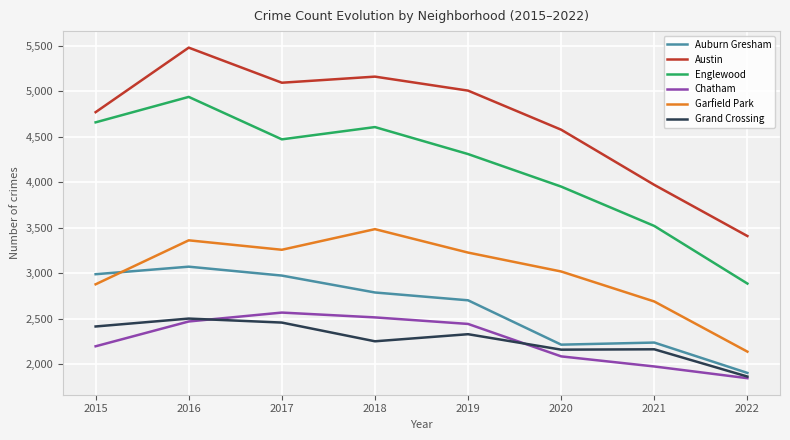

The value of Grand Crossing at 2021 is 3858. True or false?

False